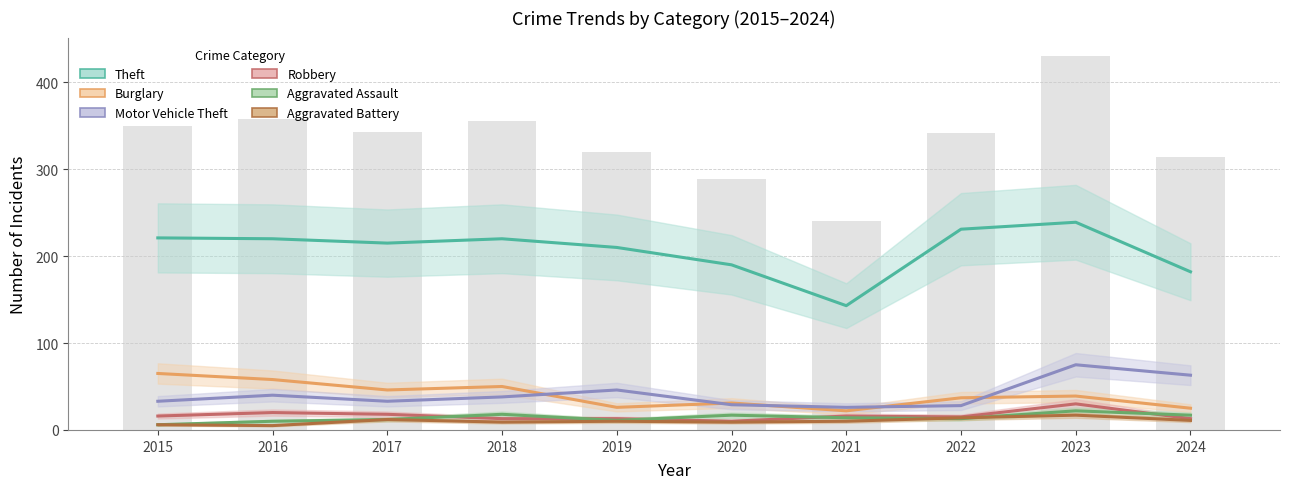

What is the average value of the Motor Vehicle Theft series?

41